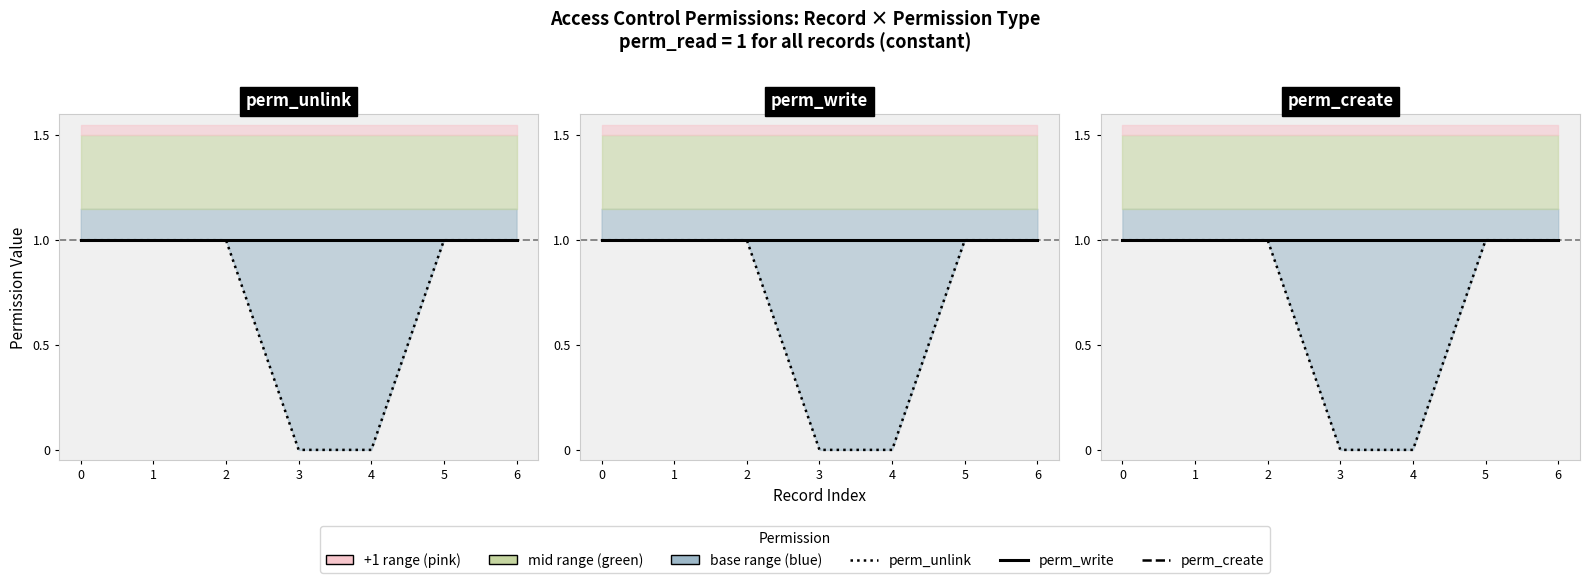

Reading right to left, what are all the values shown in this chart?

perm_unlink: 6=1	5=1	4=0	3=0	2=1	1=1	0=1
perm_write: 6=1	5=1	4=1	3=1	2=1	1=1	0=1
perm_create: 6=1	5=1	4=1	3=1	2=1	1=1	0=1